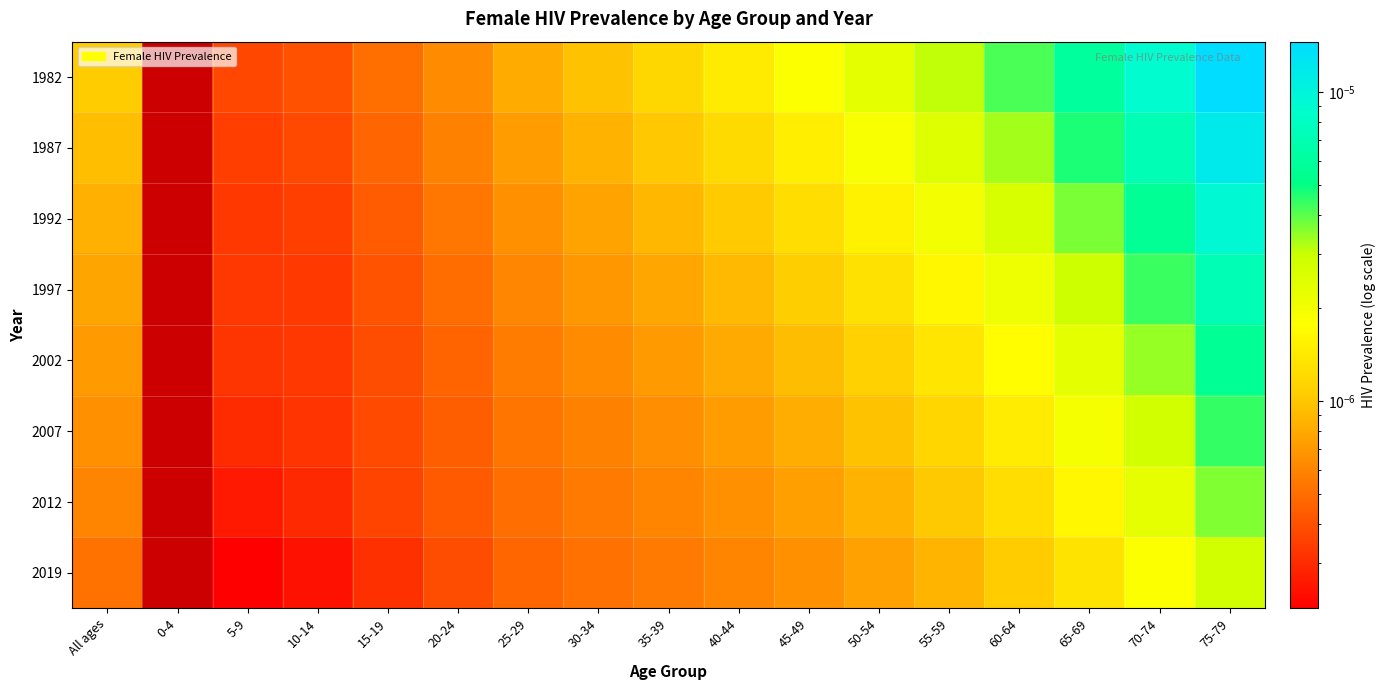

Rank the series by their average value, from lowest to highest.

1982, 1987, 1992, 1997, 2002, 2007, 2012, 2019